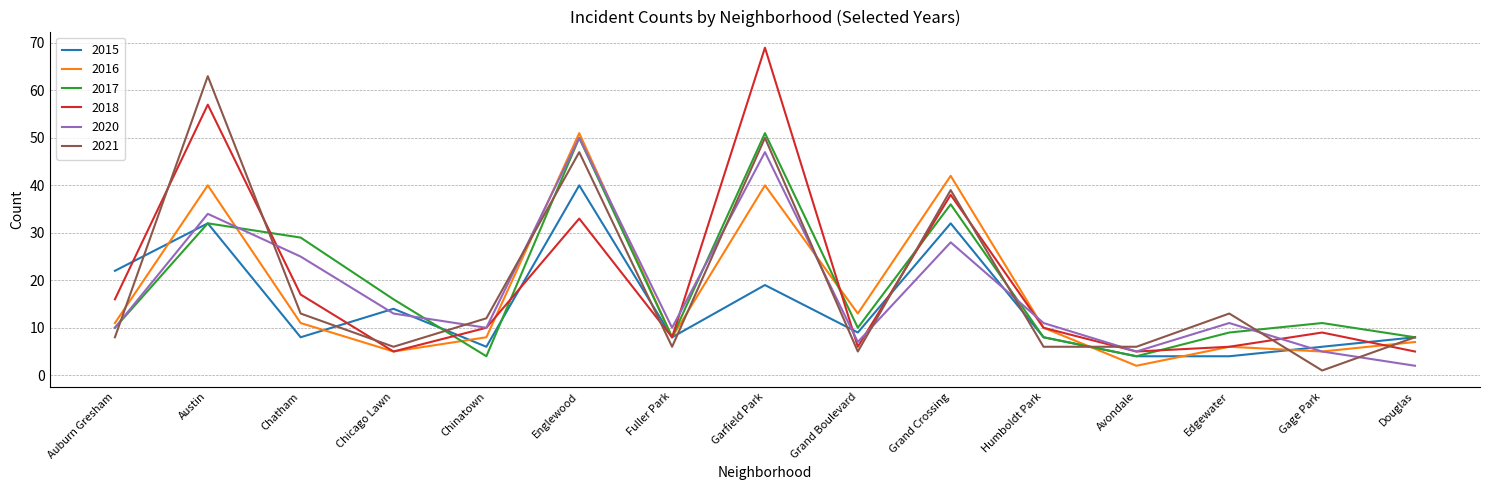

What are all the series names shown in the legend?

2015, 2016, 2017, 2018, 2020, 2021